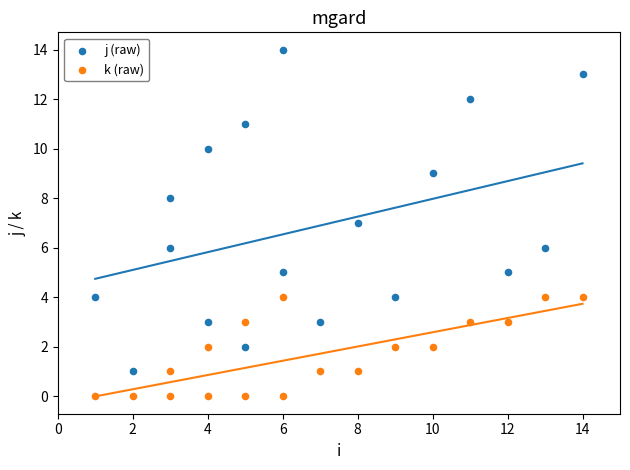

Which series has the widest spread of Y values?

j (raw)